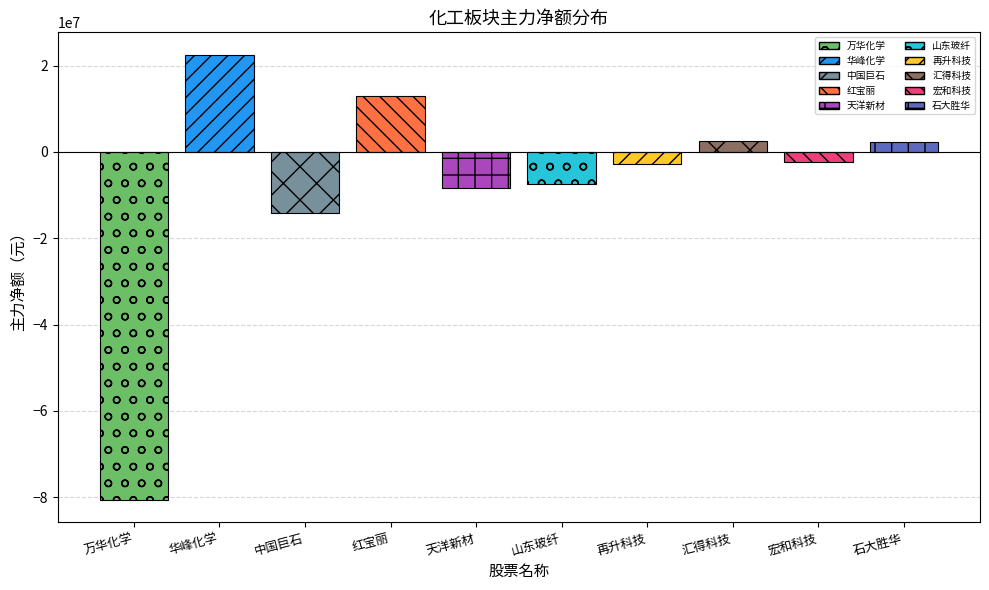

What is the sum of the values at 红宝丽 and 山东玻纤?

5549565